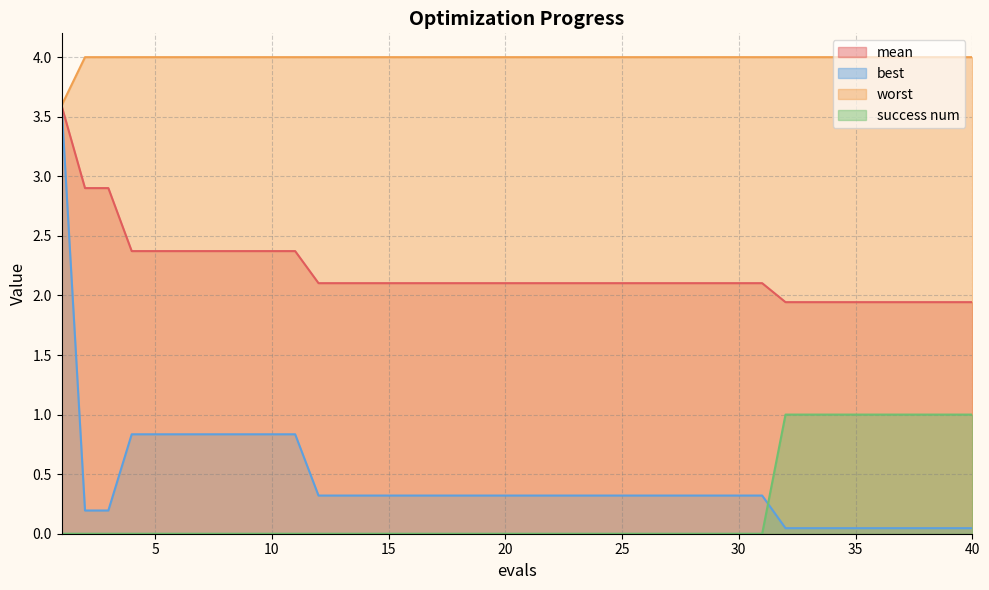

What is the total value across all series at 37?

7.0